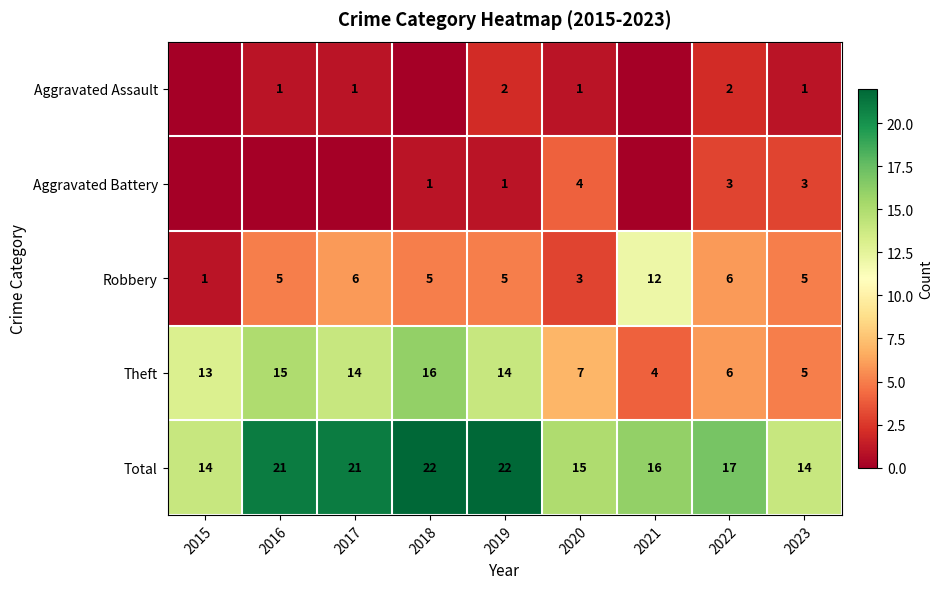

True or false: Total has a value of 17 at 2022.

True